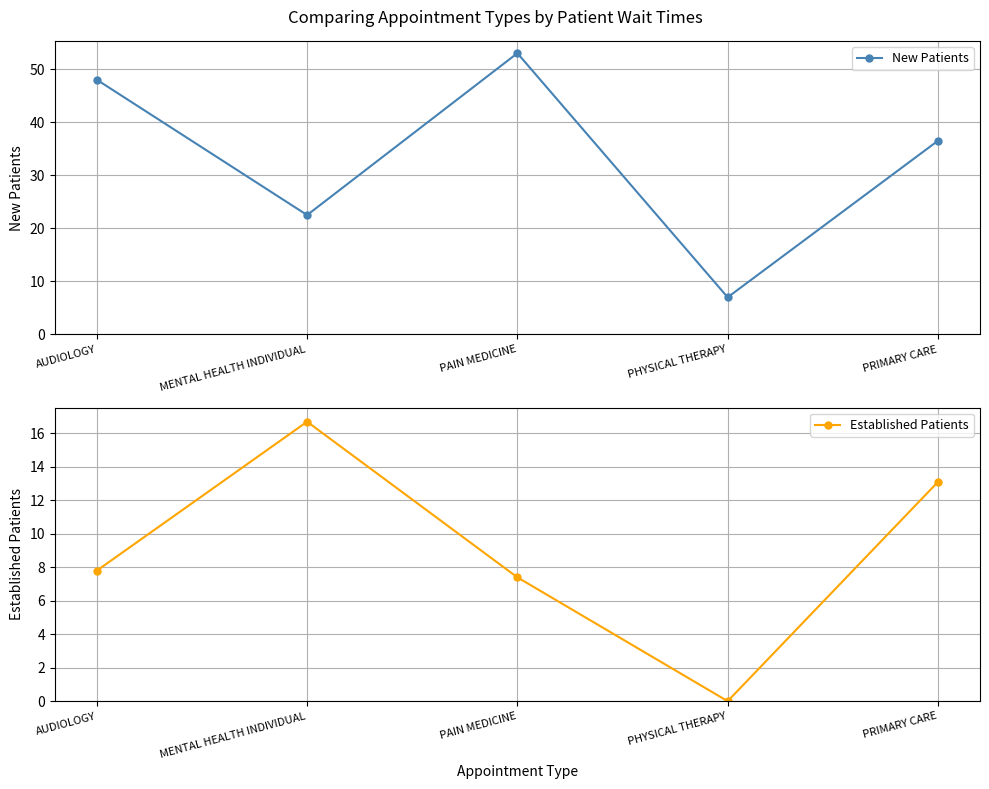

Is the value of New Patients at MENTAL HEALTH INDIVIDUAL greater than the value of Established Patients at MENTAL HEALTH INDIVIDUAL?

Yes